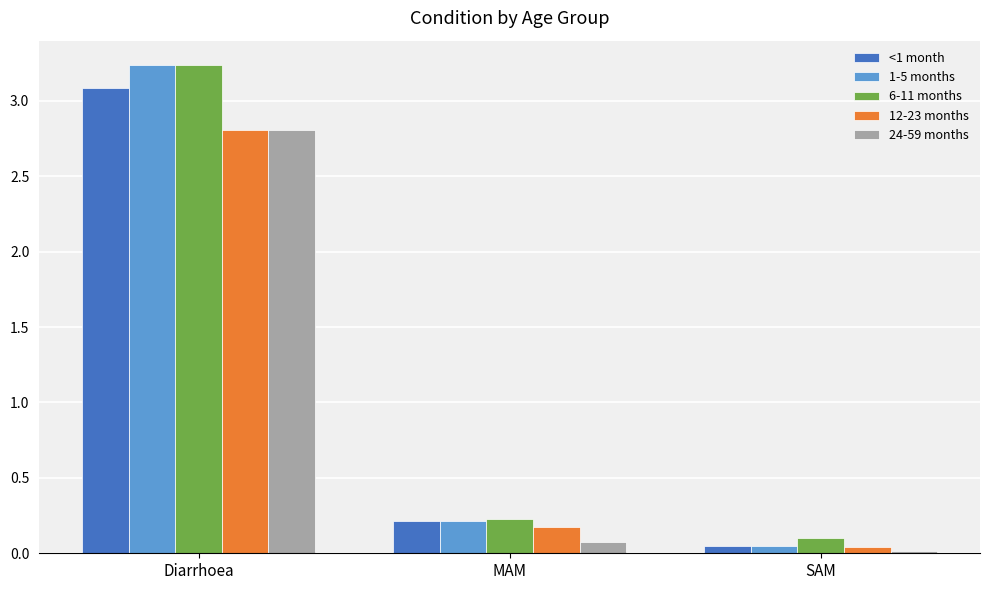

Which series has the largest range (max minus min)?

1-5 months